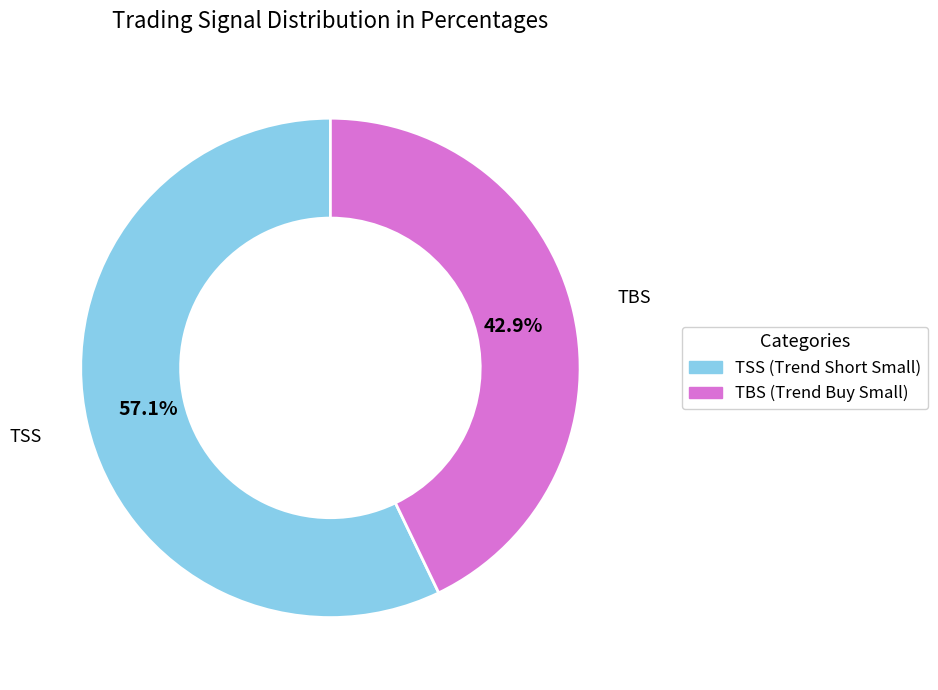

Which has a higher value, TBS (Trend Buy Small) or TSS (Trend Short Small)?

TSS (Trend Short Small)